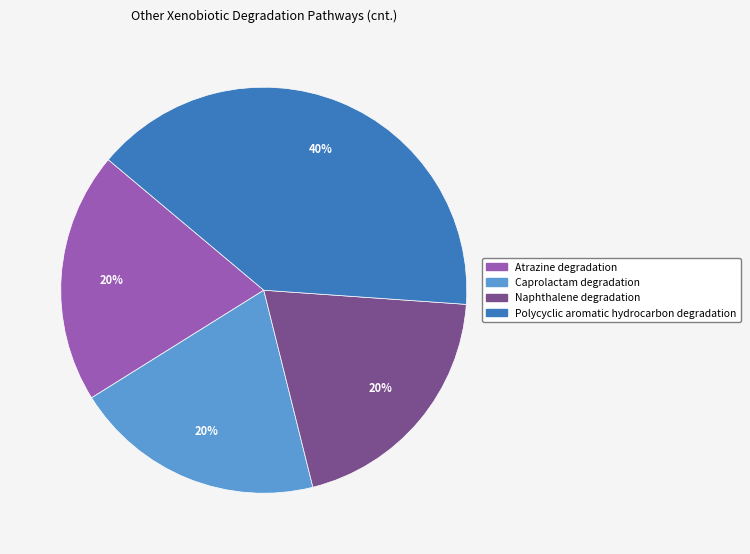

Is it true that Caprolactam degradation is 20% of the pie?

True